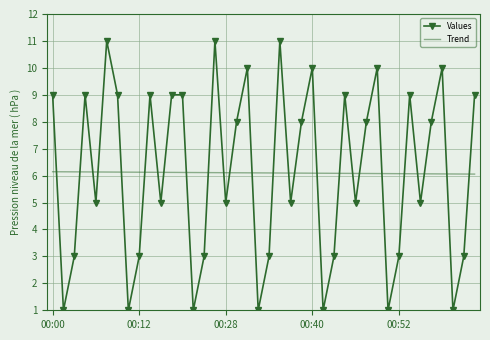

What is the difference between the maximum and minimum values in the Values series?

10.0